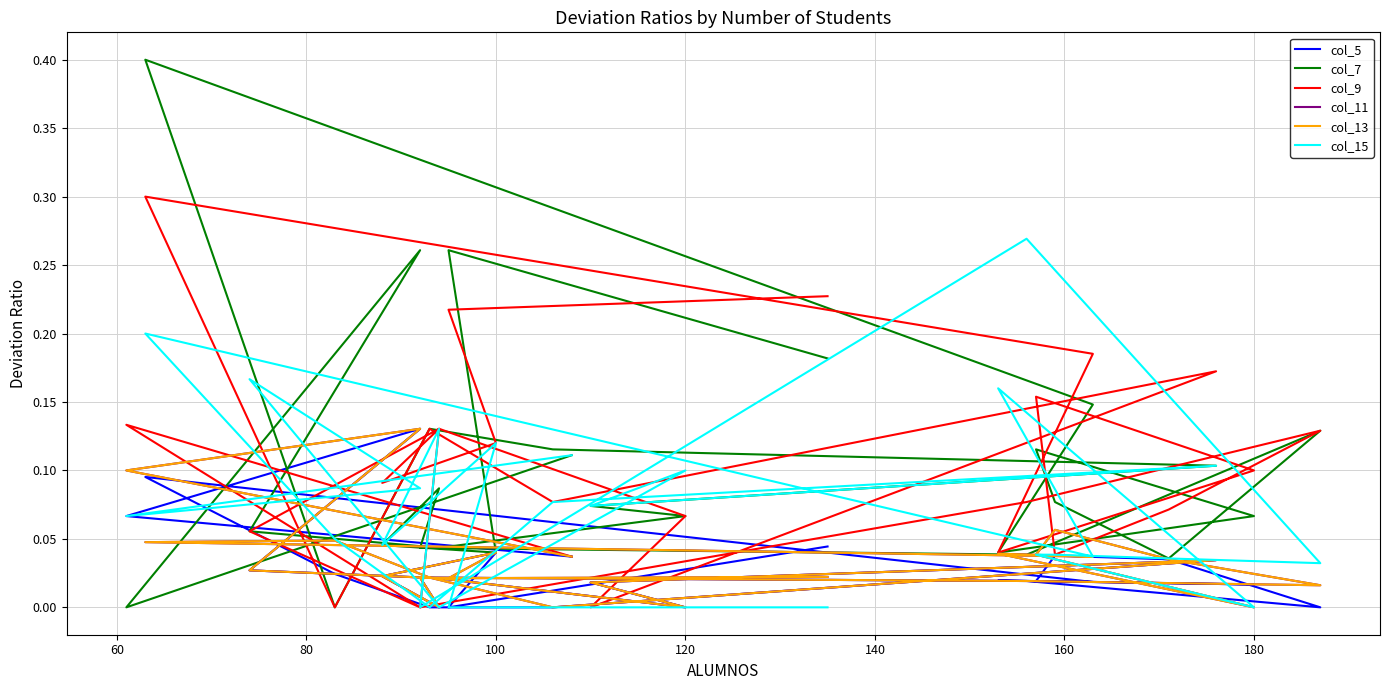

Reading left to right, list all the values displayed in this chart.

col_5: 0.0	0.1	0.1	0.0	0.0	0.0	0.0	0.0	0.0	0.0	0.0	0.1	0.0	0.0	0.0	0.0	0.0	0.0	0.0	0.0	0.0	0.0	0.0	0.0	0.0	0.0
col_7: 0.1	0.0	0.3	0.1	0.0	0.1	0.1	0.1	0.1	0.1	0.0	0.4	0.1	0.0	0.1	0.1	0.1	0.0	0.1	0.0	0.0	0.1	0.0	0.0	0.3	0.2
col_9: 0.0	0.1	0.0	0.1	0.1	0.1	0.0	0.2	0.1	0.1	0.0	0.3	0.2	0.0	0.1	0.2	0.0	0.1	0.1	0.1	0.0	0.1	0.1	0.1	0.2	0.2
col_11: 0.0	0.1	0.1	0.0	0.0	0.0	0.0	0.0	0.0	0.0	0.0	0.0	0.0	0.0	0.0	0.0	0.1	0.0	0.0	0.0	0.0	0.0	0.0	0.0	0.0	0.0
col_13: 0.0	0.1	0.1	0.0	0.0	0.0	0.0	0.0	0.0	0.0	0.0	0.0	0.0	0.0	0.0	0.0	0.1	0.0	0.0	0.0	0.0	0.0	0.0	0.0	0.0	0.0
col_15: 0.1	0.1	0.1	0.2	0.0	0.1	0.1	0.1	0.1	0.0	0.1	0.2	0.0	0.2	0.0	0.0	0.0	0.0	0.0	0.3	0.0	0.1	0.0	0.1	0.0	0.0